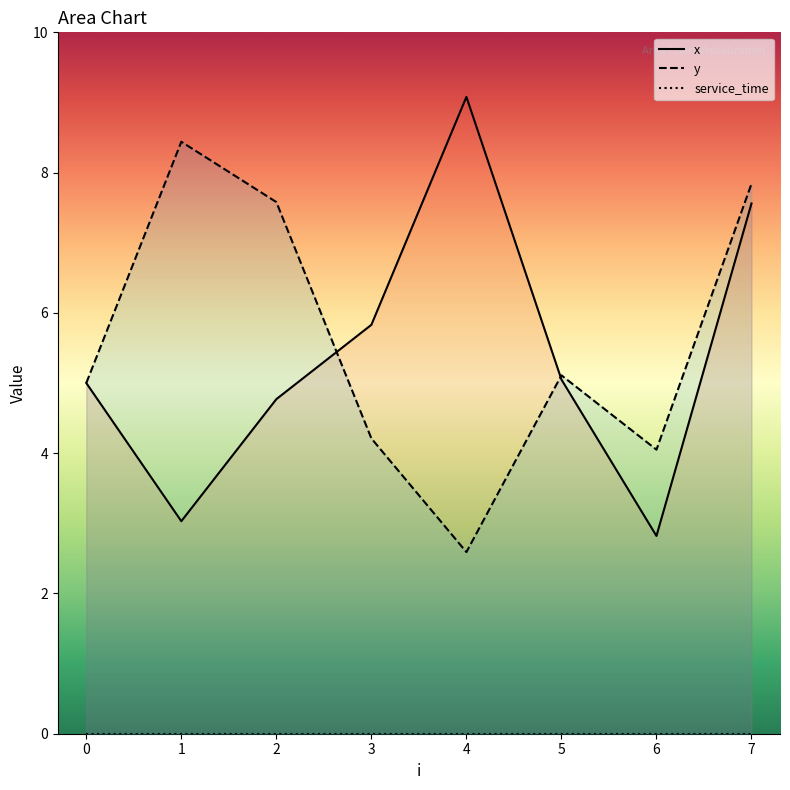

Which series has the largest range (max minus min)?

x